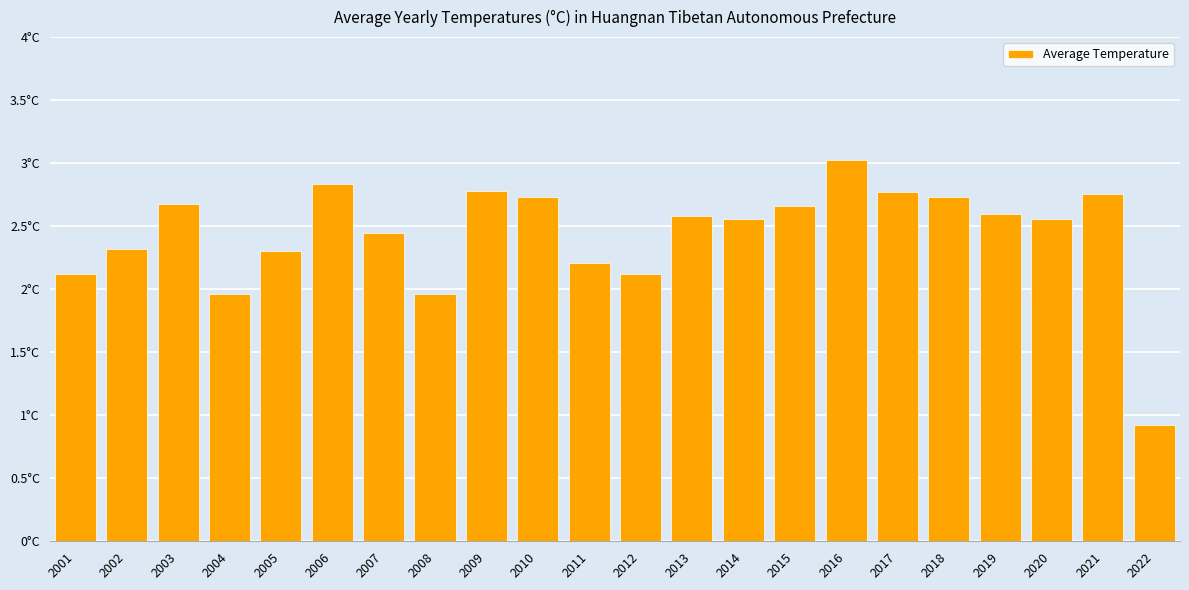

Are the bars horizontal?

No